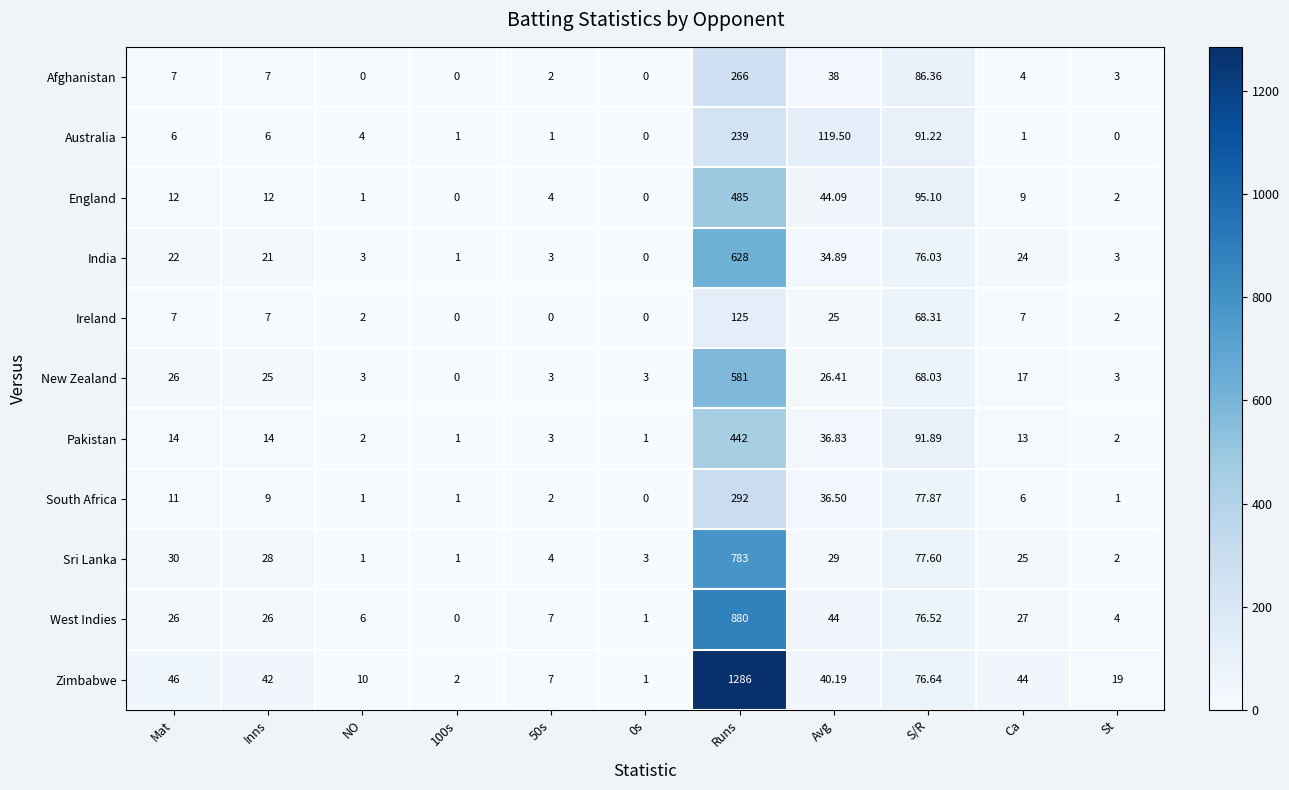

Which series has the largest total across all categories?

Zimbabwe